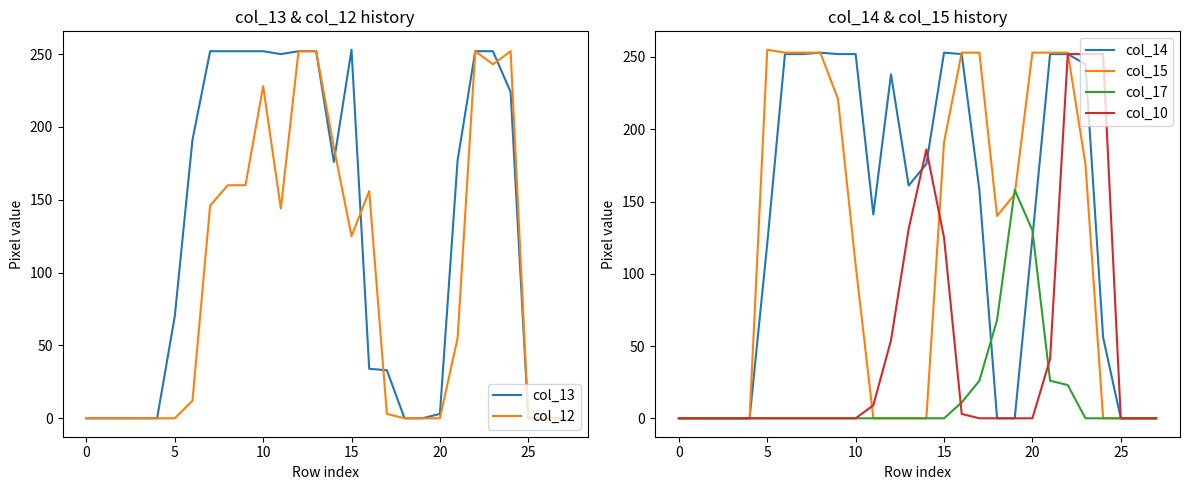

What is the approximate value of col_15 at 21, to the nearest 50?

250